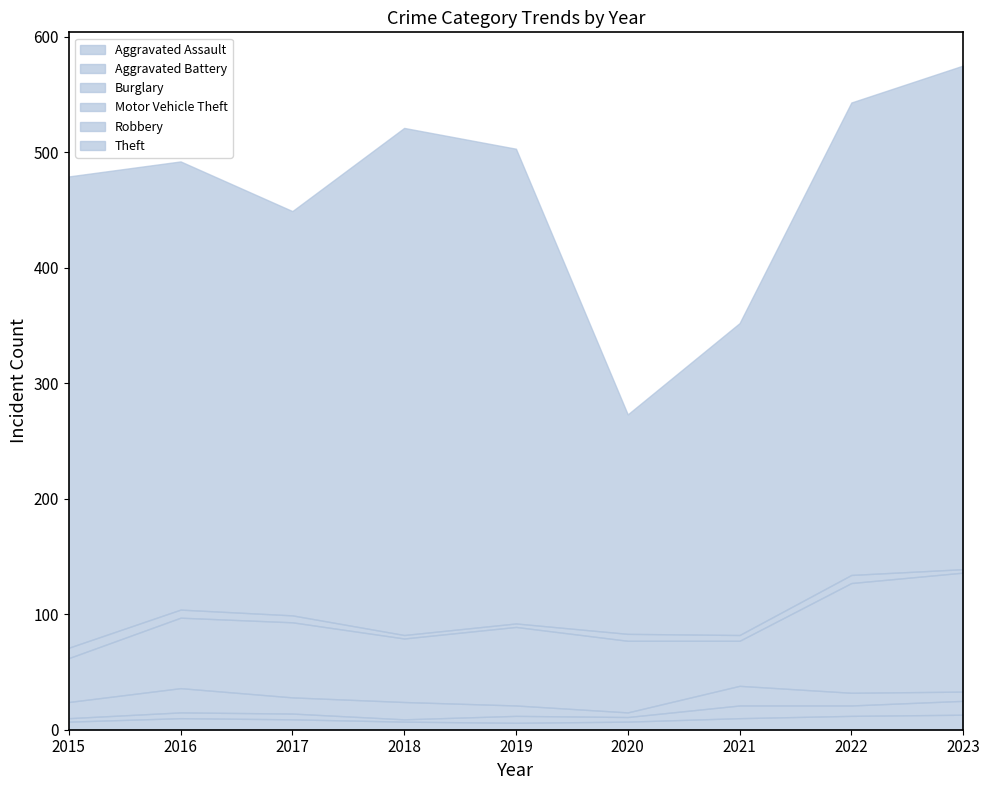

At 2018, list the series in order from largest to smallest.

Theft, Motor Vehicle Theft, Burglary, Aggravated Assault, Robbery, Aggravated Battery